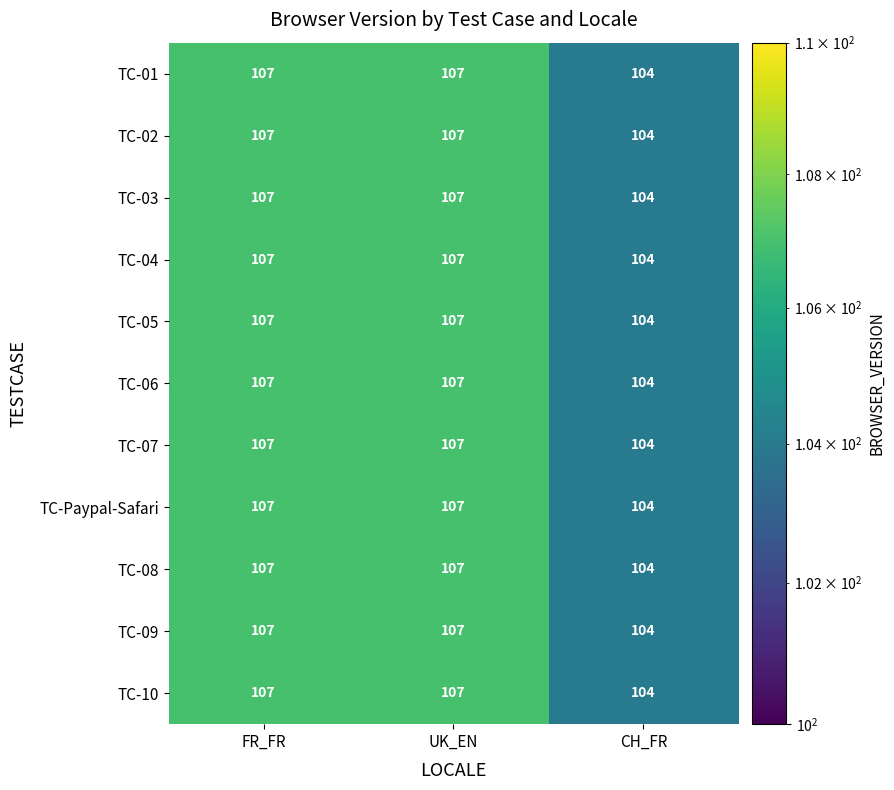

Count the TC-10 values in the range 104 to 107.

3